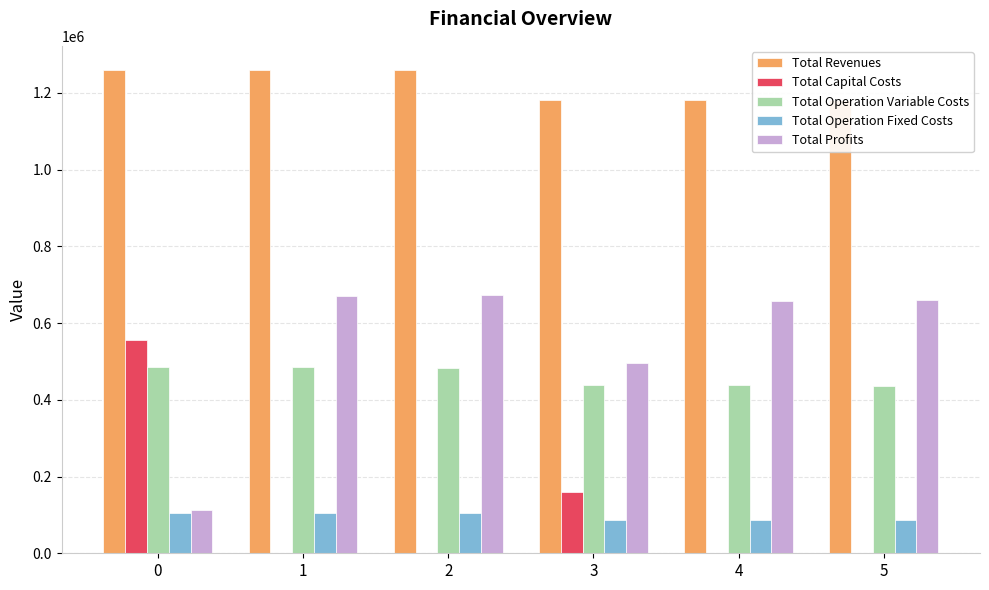

Is it true that Total Operation Variable Costs equals 151897.6 at 3?

False